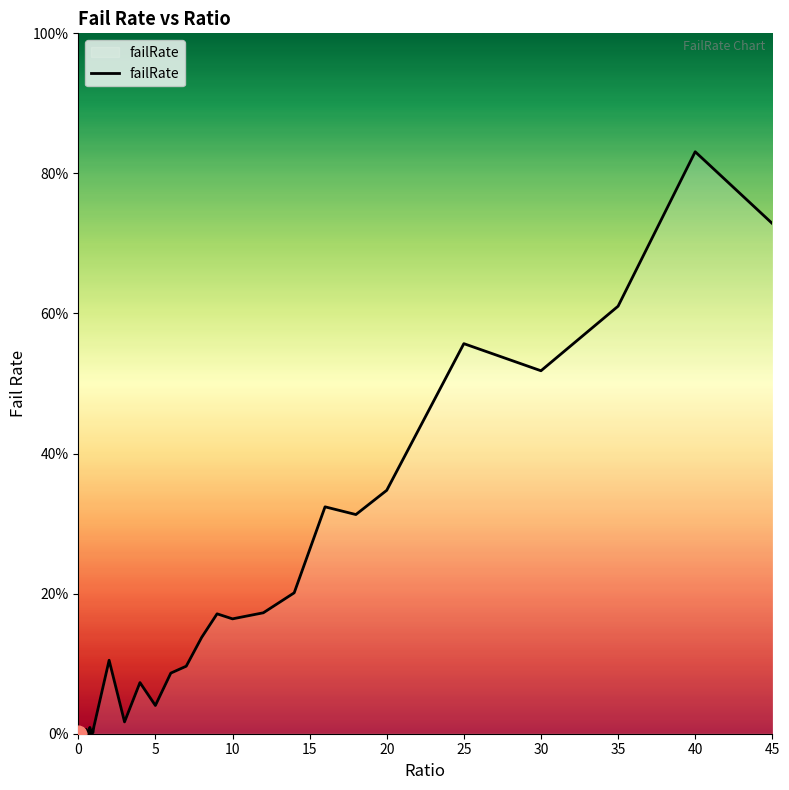

Does the chart have visible grid lines?

No